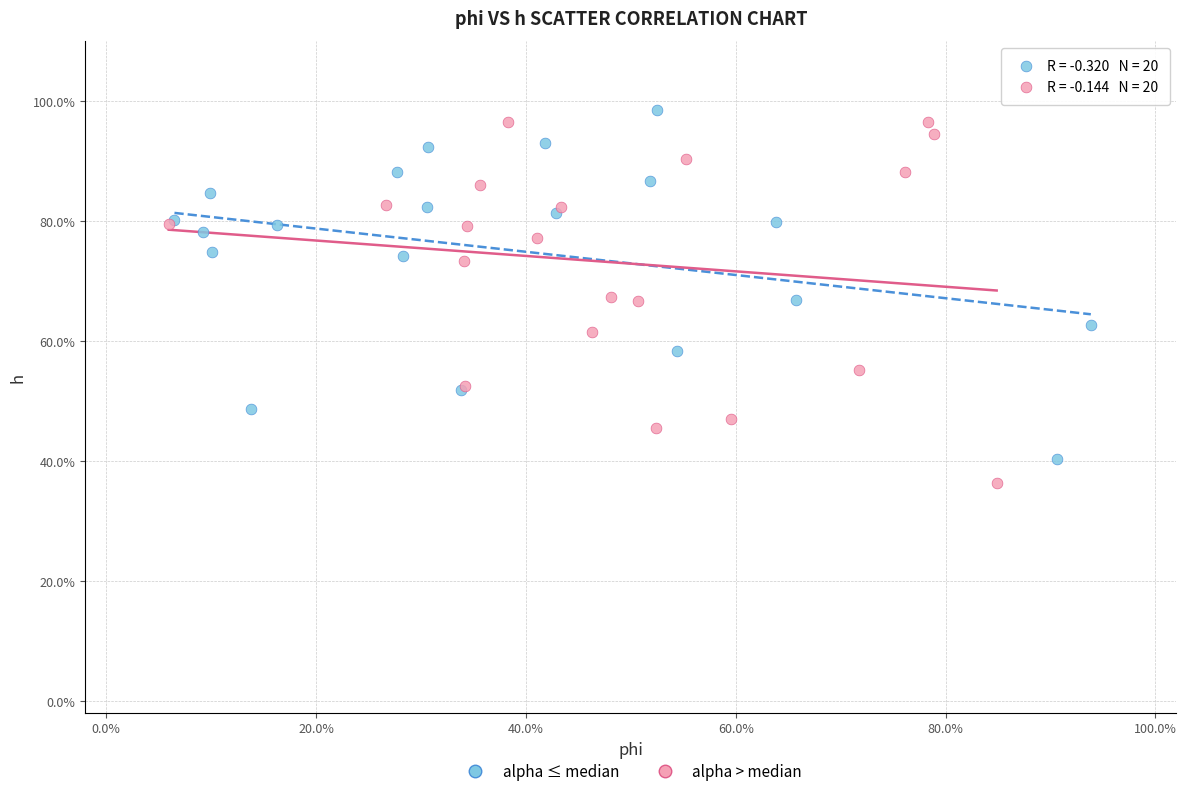

Which series reaches the minimum Y coordinate?

alpha > median